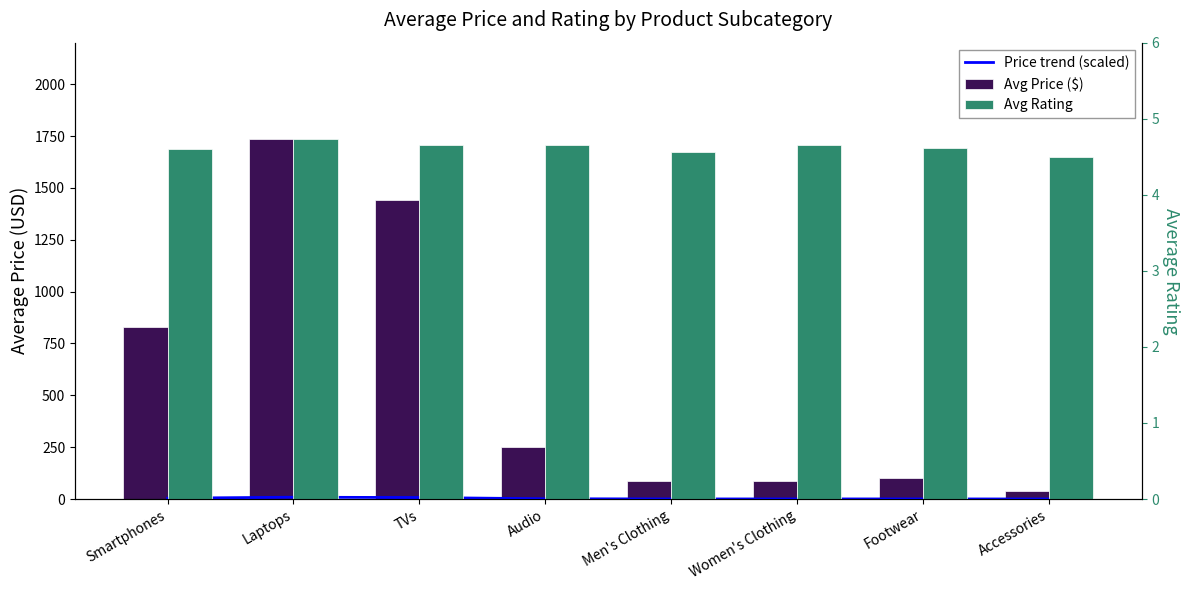

Which series has the widest spread of values?

Avg Price ($)